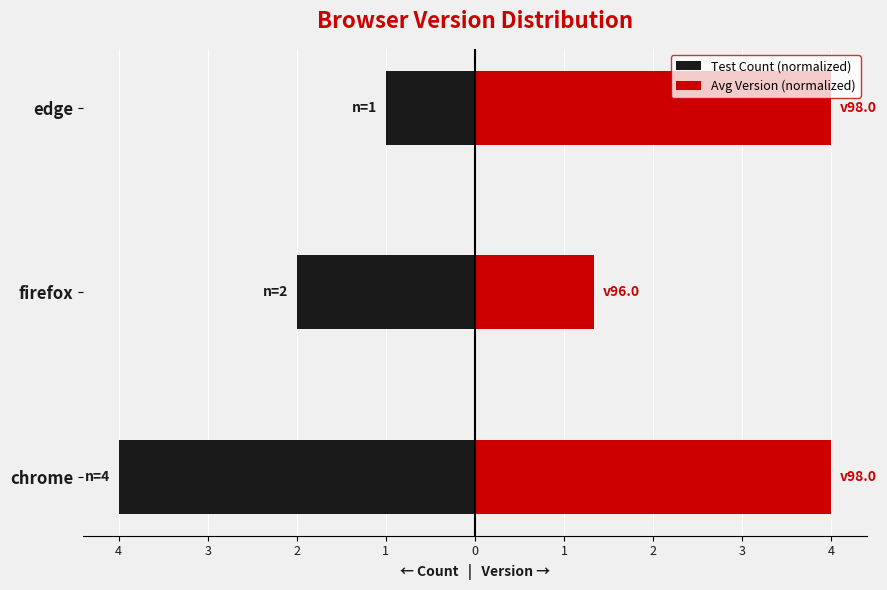

The Test Count (normalized) series shows -1.5 at edge. True or false?

False